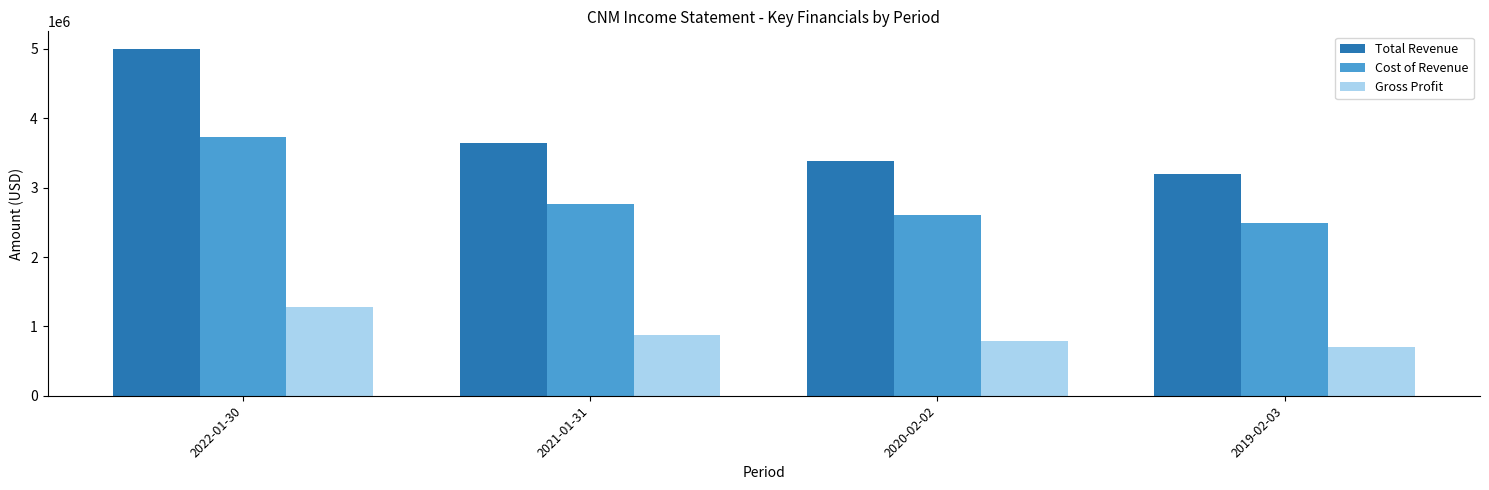

Rank the series by their average value, from lowest to highest.

Gross Profit, Cost of Revenue, Total Revenue